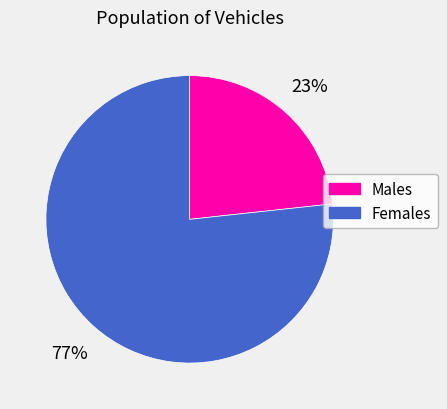

Is the sum of Males and Females greater than half?

Yes